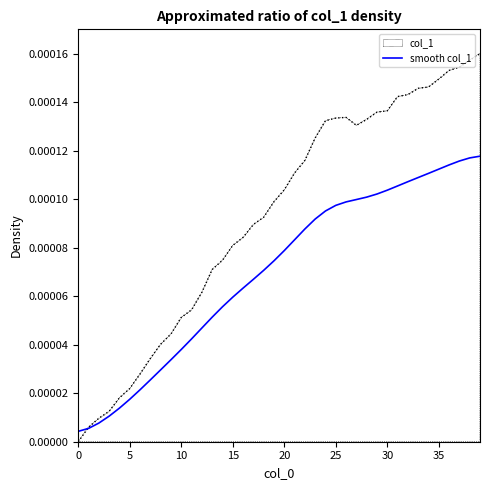

List the series in order of their peak value, lowest first.

smooth col_1, col_1